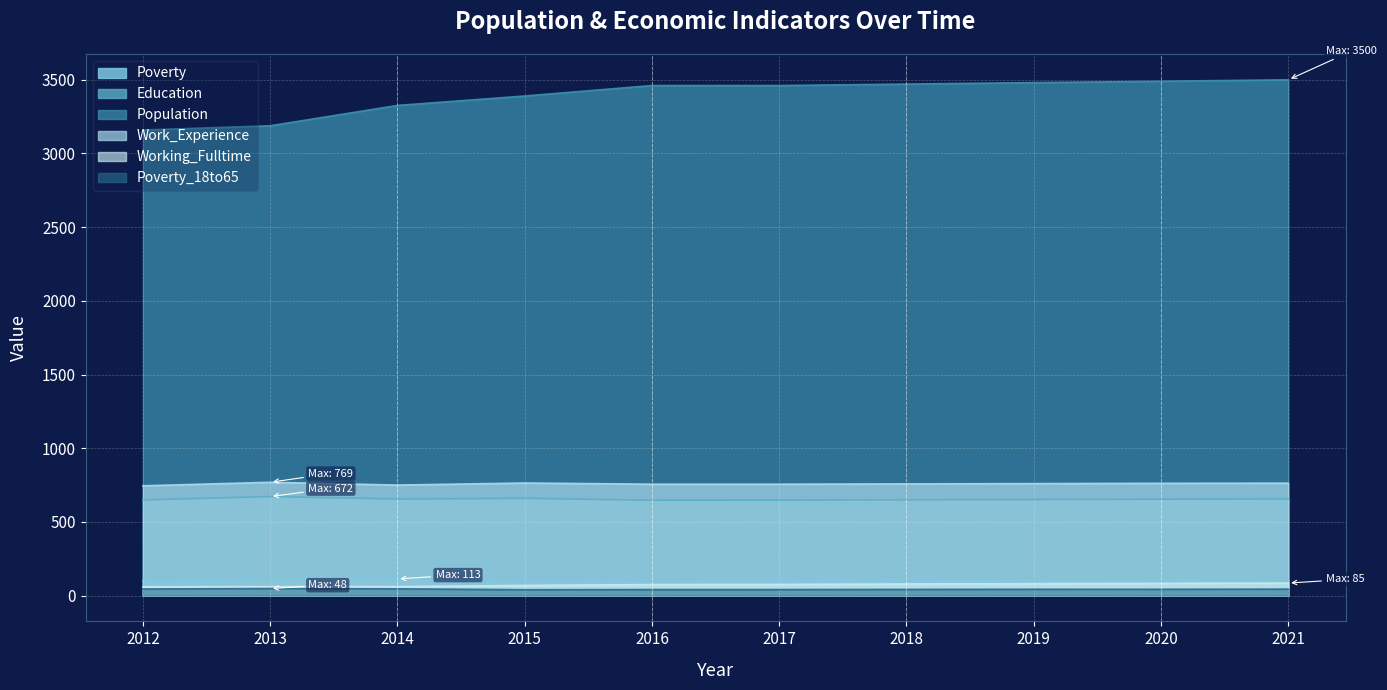

Reading left to right, what are all the values shown in this chart?

Poverty: 101	111	113	94	103	105	106	107	108	110
Education: 649	672	655	660	647	648	650	652	654	656
Population: 3159	3188	3326	3390	3461	3461	3471	3481	3490	3500
Work_Experience: 745	769	750	764	756	756	758	760	762	763
Working_Fulltime: 60	61	61	69	75	76	79	81	83	85
Poverty_18to65: 45	48	46	40	41	41	42	43	43	44